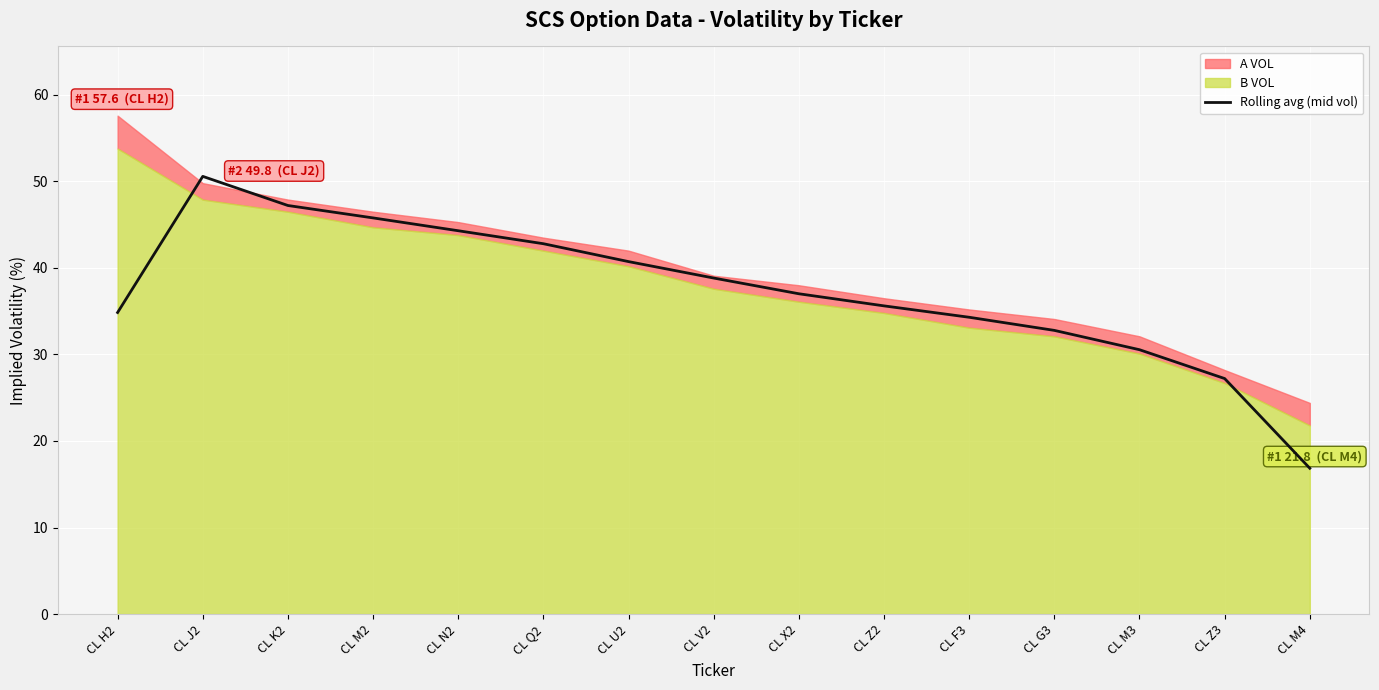

Reading right to left, extract all data points from this chart.

16.8	27.2	30.5	32.8	34.3	35.6	37.0	38.8	40.7	42.8	44.3	45.8	47.2	50.6	34.8